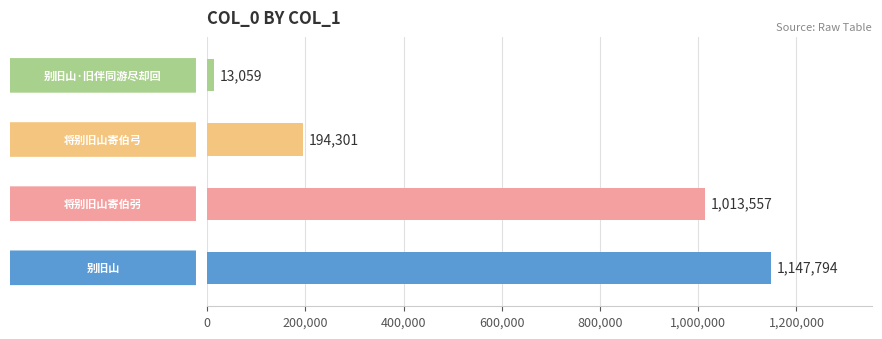

What is the average value?

592178